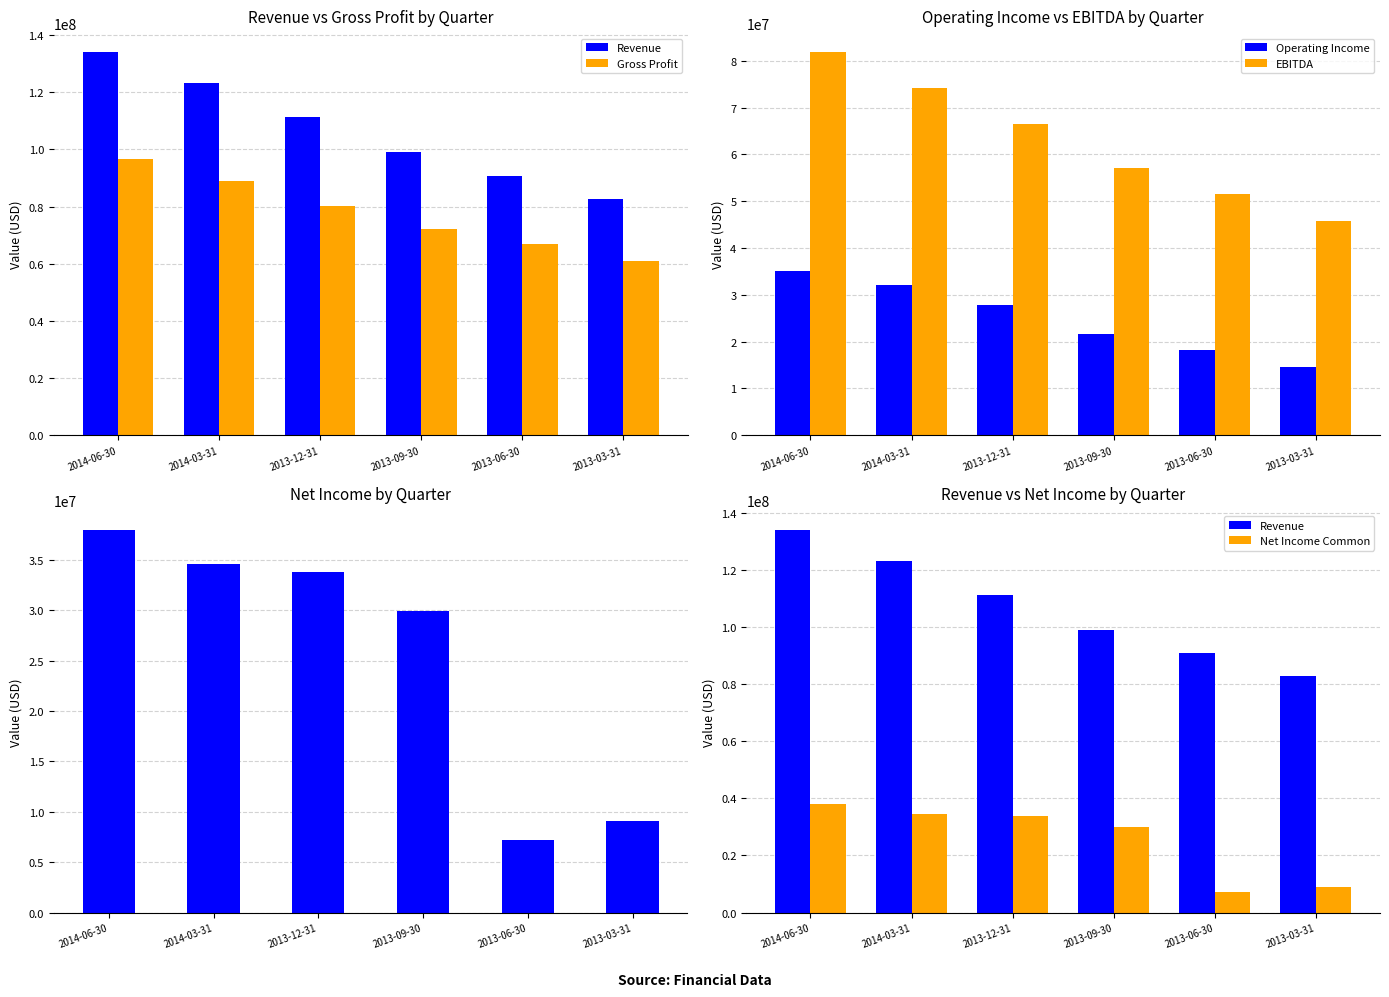

Is the value of EBITDA at 2014-03-31 greater than the value of Net Income Common at 2014-03-31?

Yes